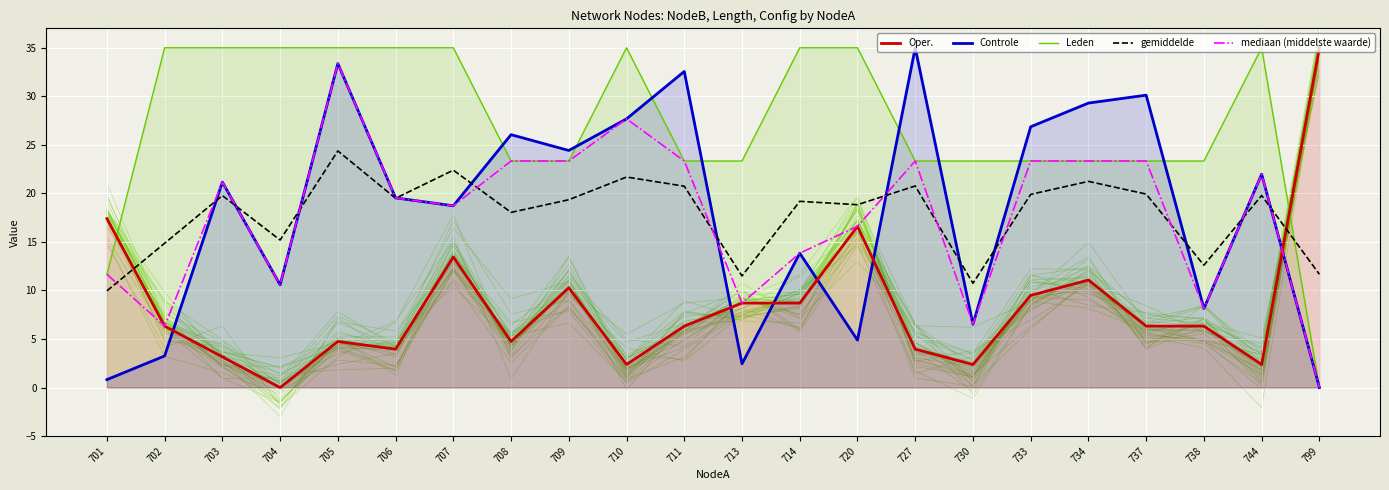

Which category has the lowest value across all series?

704